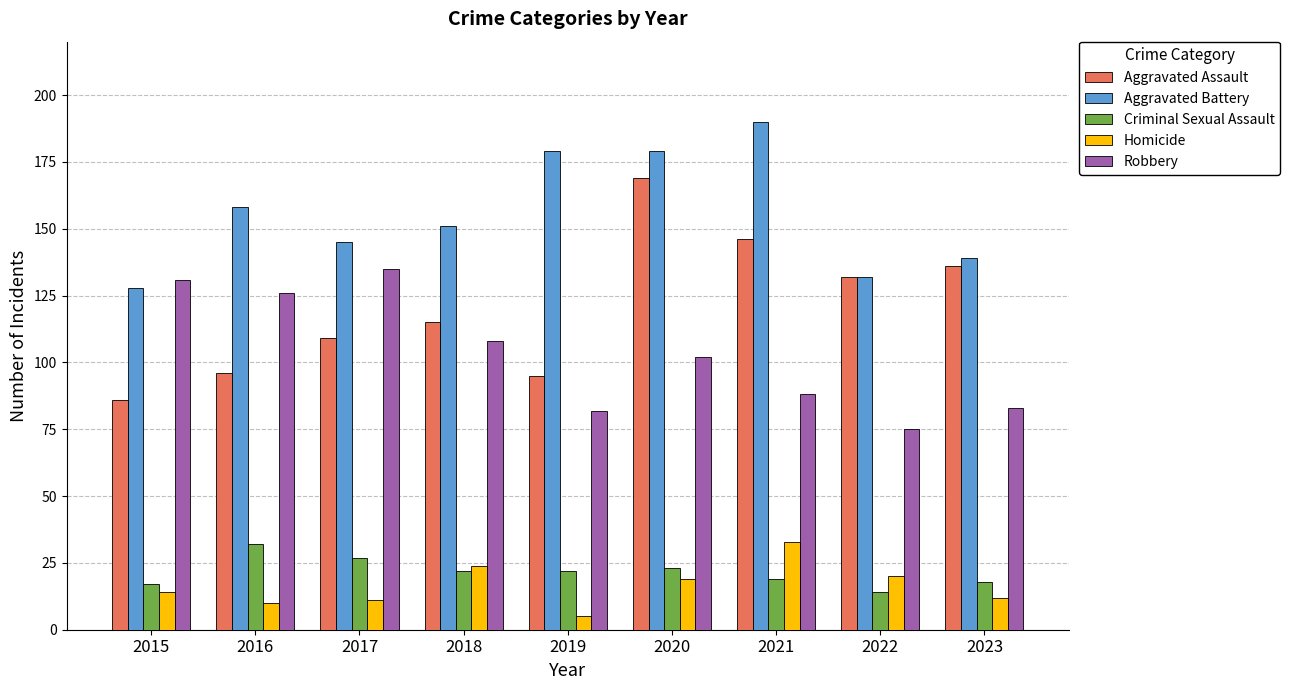

At which label does Aggravated Battery first exceed 151?

2016